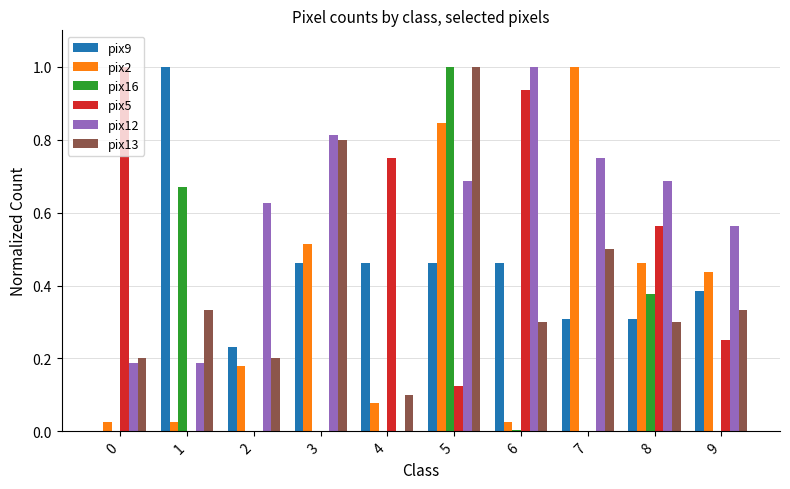

At which category is the sum across all series the highest?

5